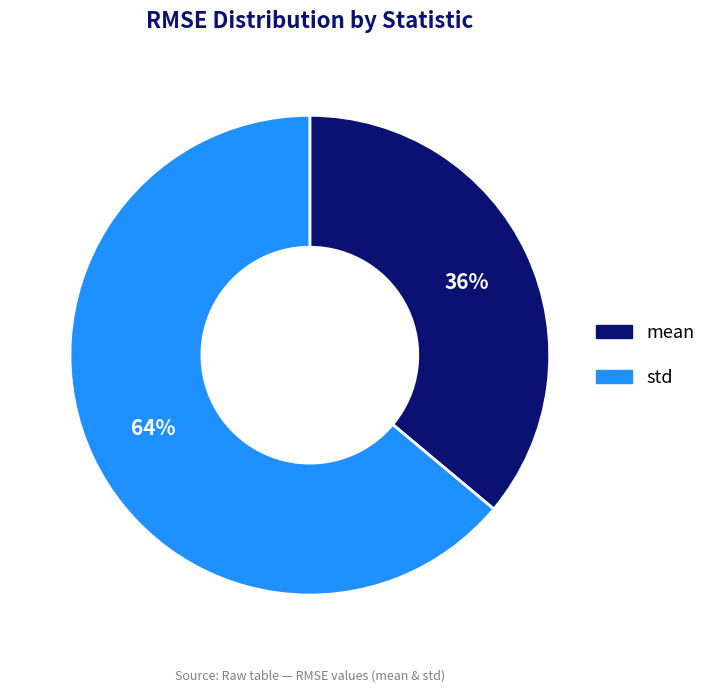

To the nearest percent, what is the difference between the mean and std slice percentages?

28%